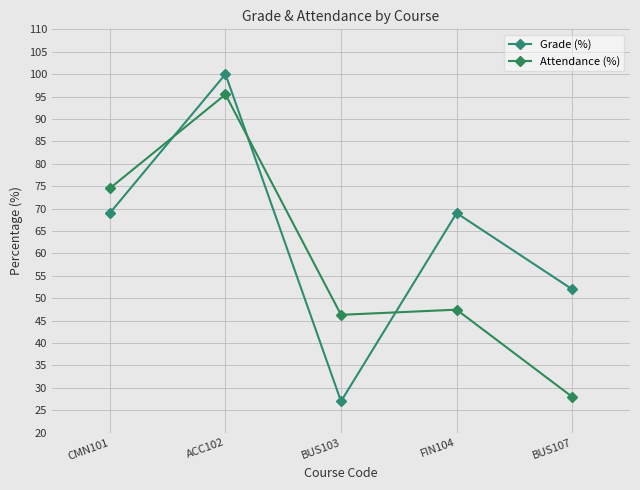

Does the chart have visible grid lines?

Yes